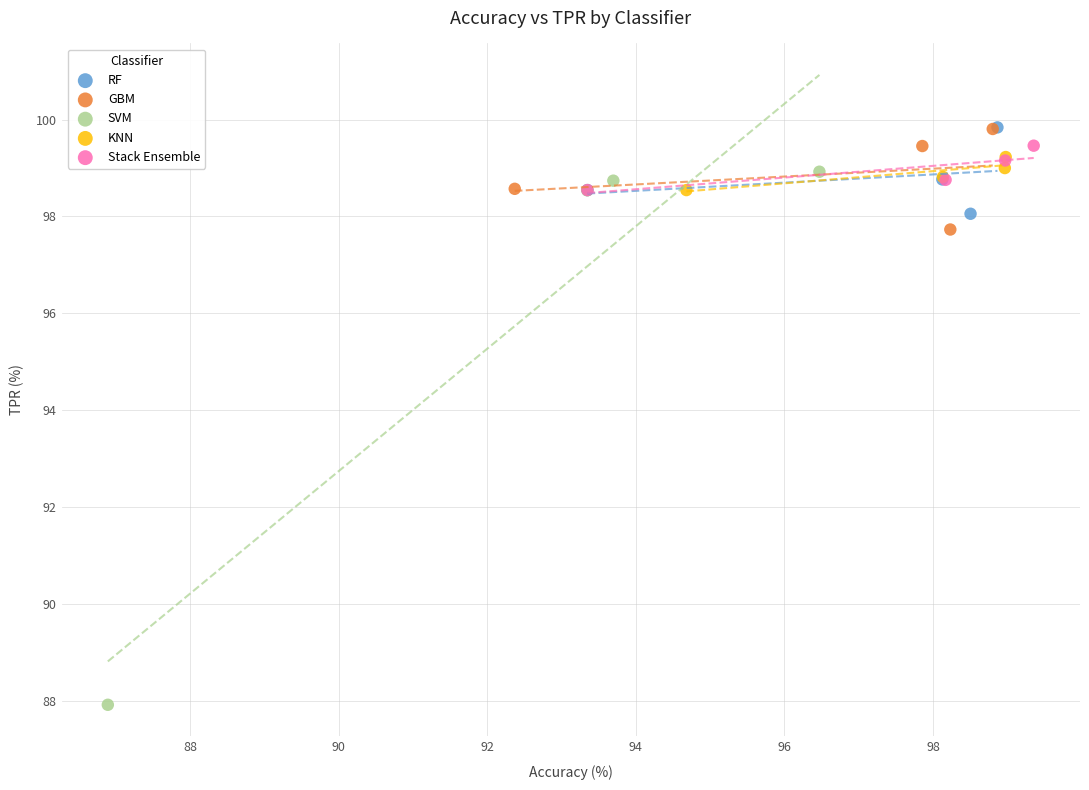

Which series contains the lowest Y value?

SVM